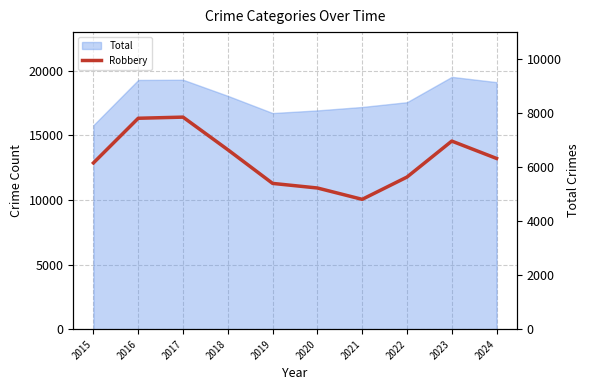

Does the chart have visible grid lines?

Yes